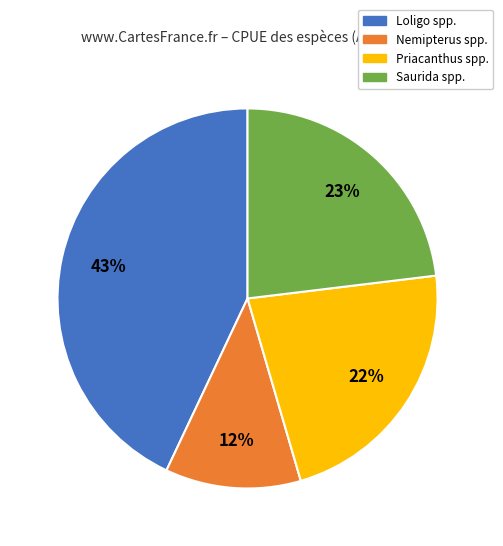

Which category has the biggest portion of the pie?

Loligo spp.